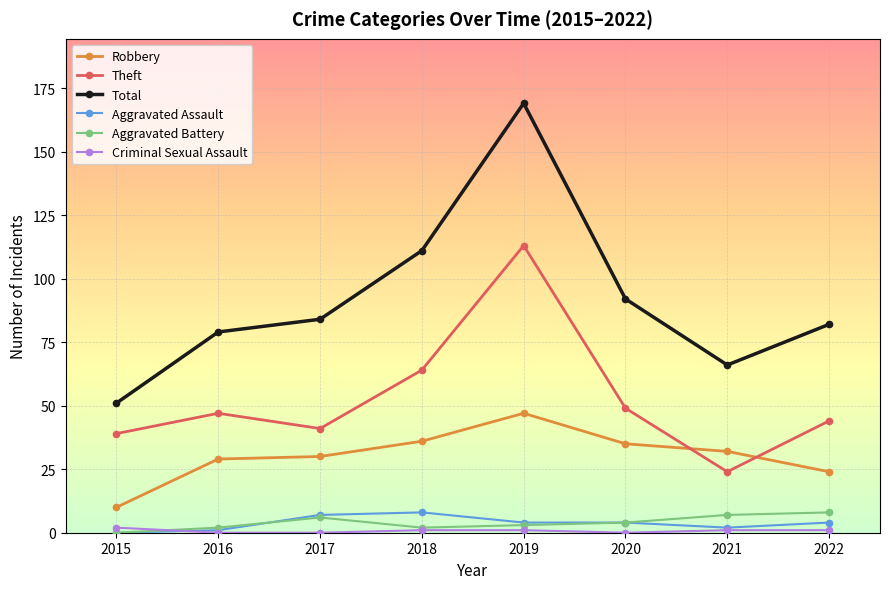

Is it true that Total equals 143 at 2022?

False